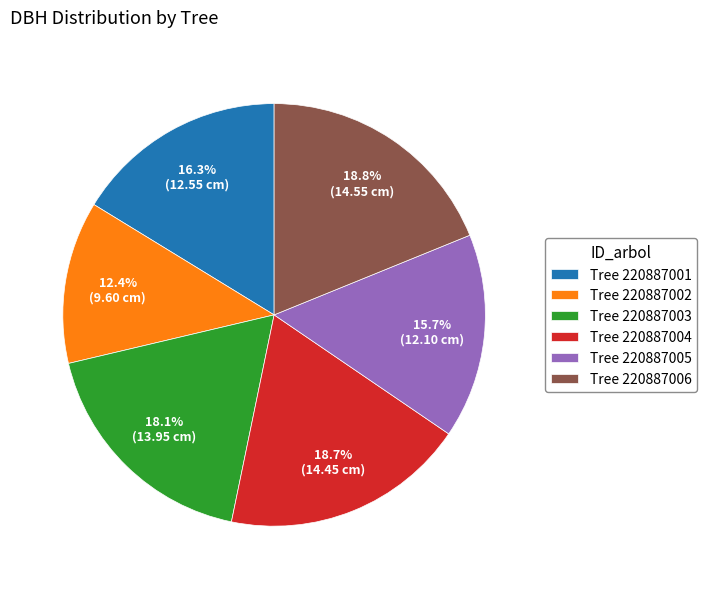

To the nearest percent, what is the difference between the largest and smallest slice percentages?

6%